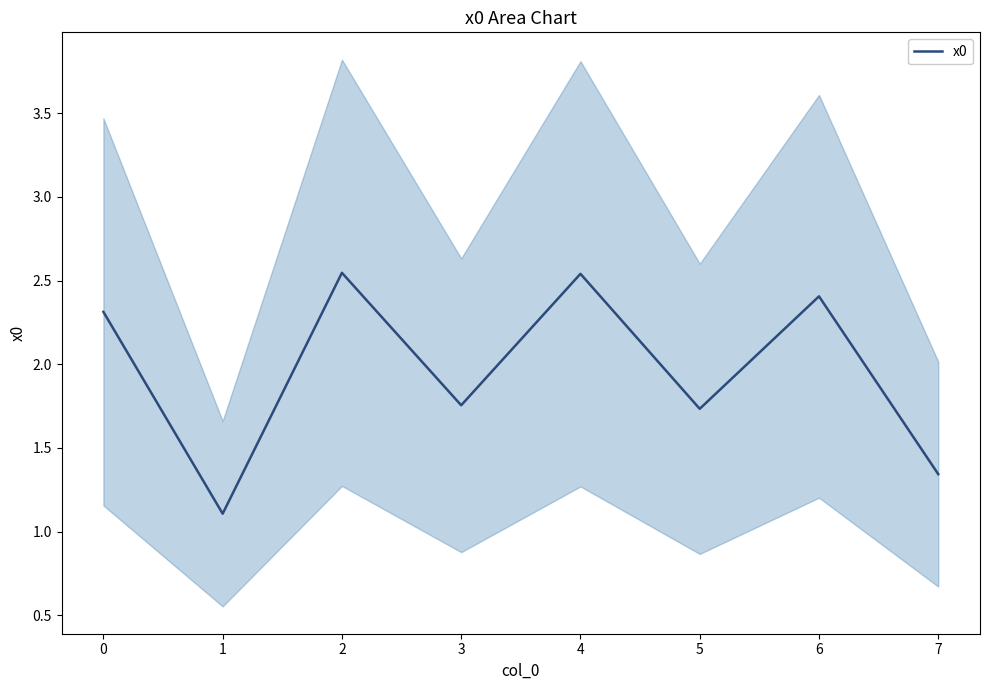

What is the lowest value of the x0 series?

1.1